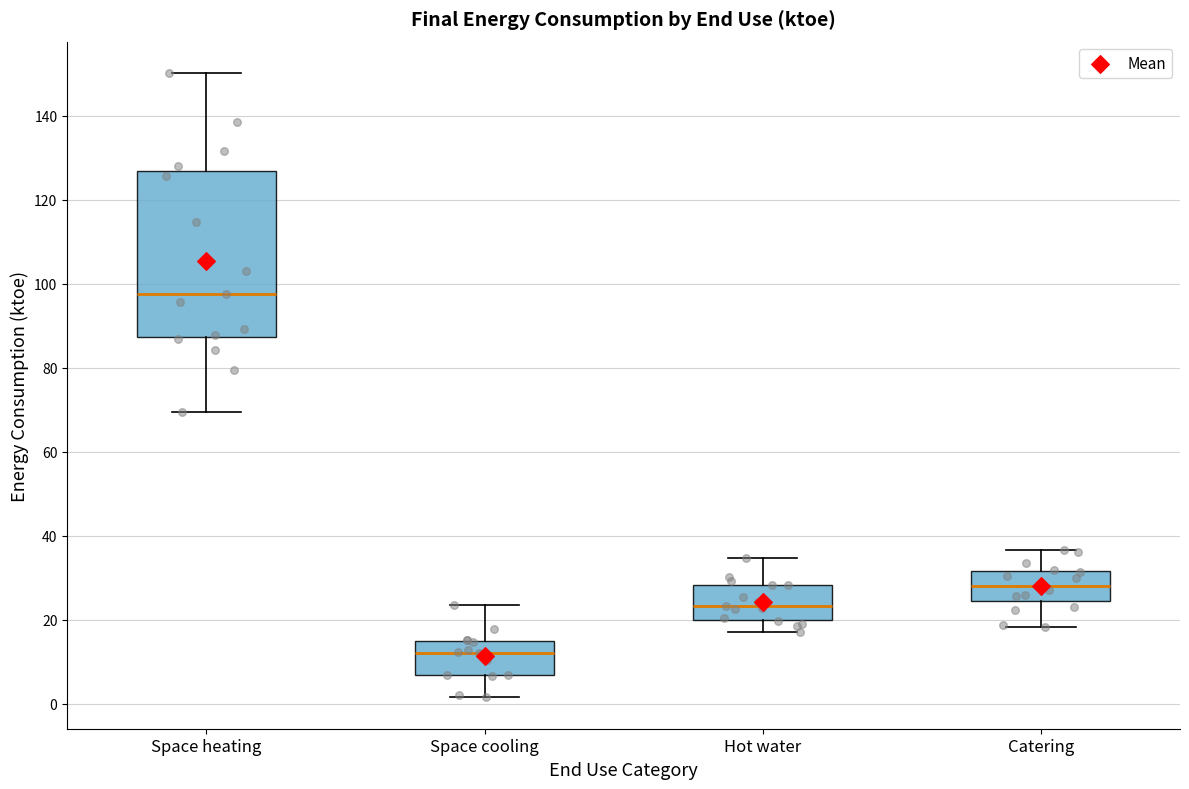

Reading left to right, read every box against the y-axis: the position of its median line, the range the box covers, and the ends of its whiskers. The values are not printed on the chart, so give them approximately, as read against the axis.

Space heating: median 98, box 88 to 126, whiskers 70 to 150
Space cooling: median 12, box 6 to 14, whiskers 2 to 24
Hot water: median 24, box 20 to 28, whiskers 18 to 34
Catering: median 28, box 24 to 32, whiskers 18 to 36